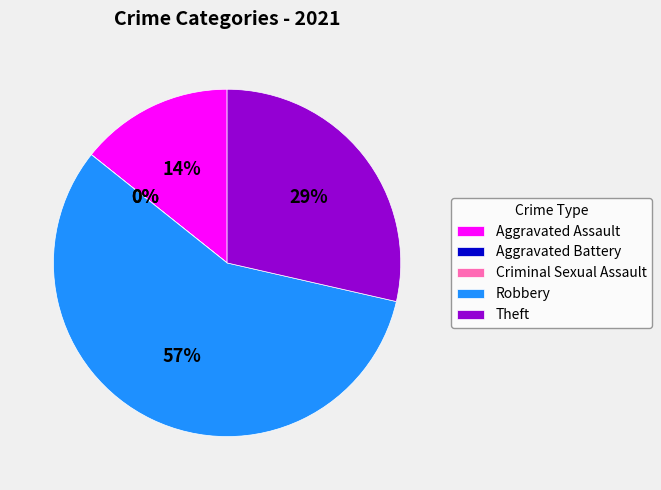

To the nearest percent, what is the average slice percentage?

20%